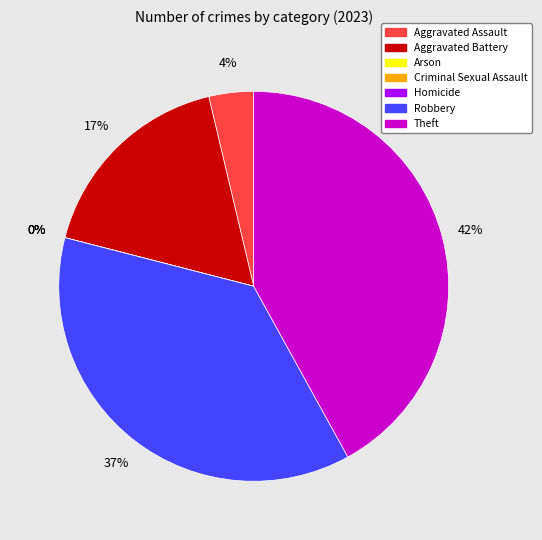

Is Aggravated Battery the majority of the pie?

No